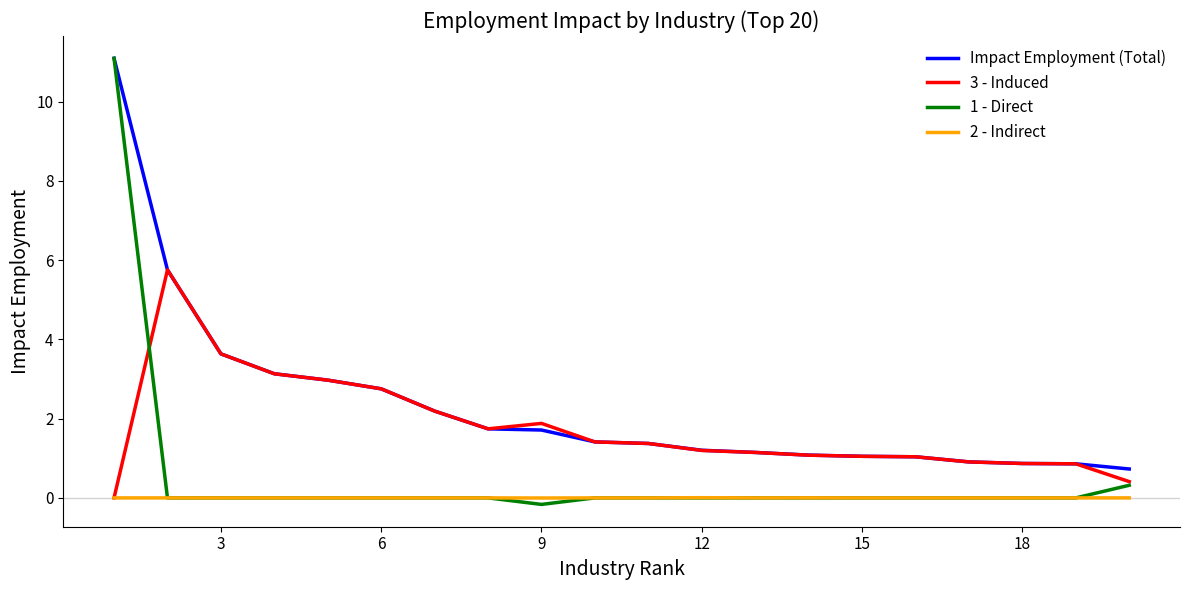

Which series has the largest total across all categories?

Impact Employment (Total)